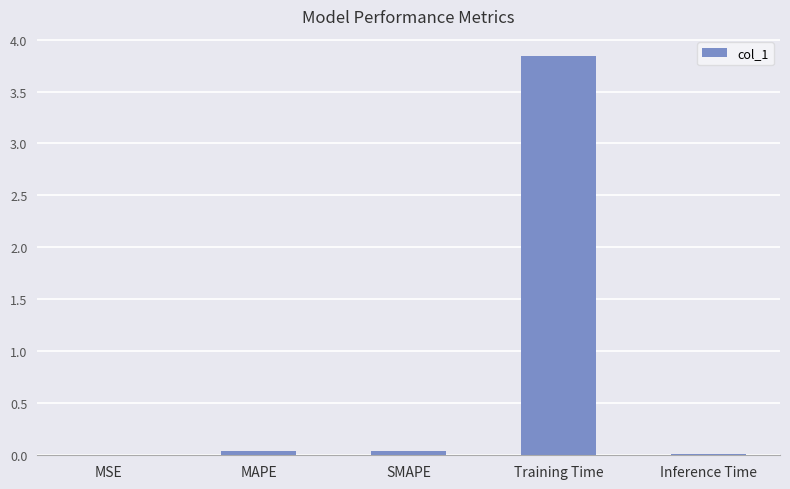

Is it true that the value at MAPE is 0.0?

True